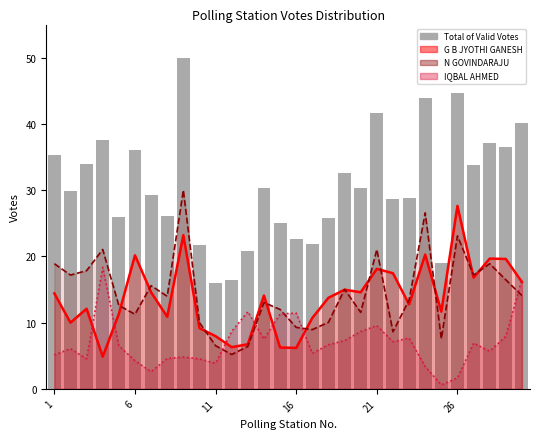

Where does the data first go above 30?

1